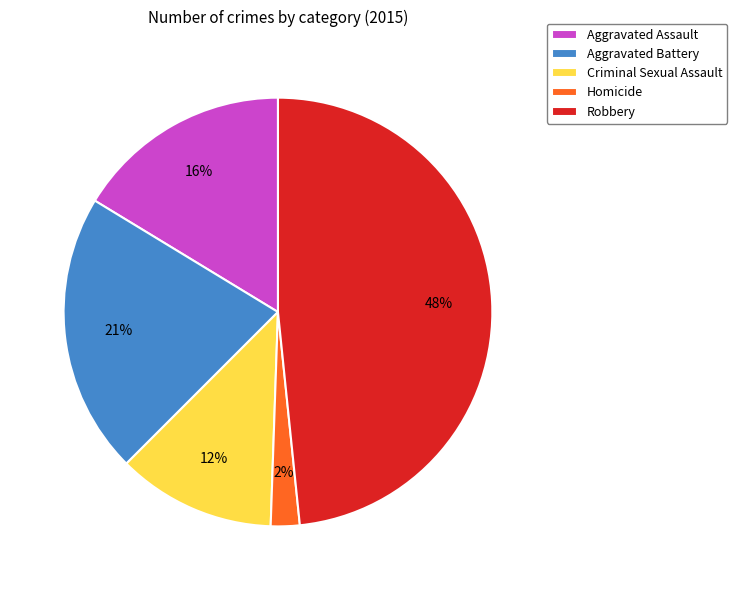

True or false: Aggravated Assault accounts for 16% of the total.

True